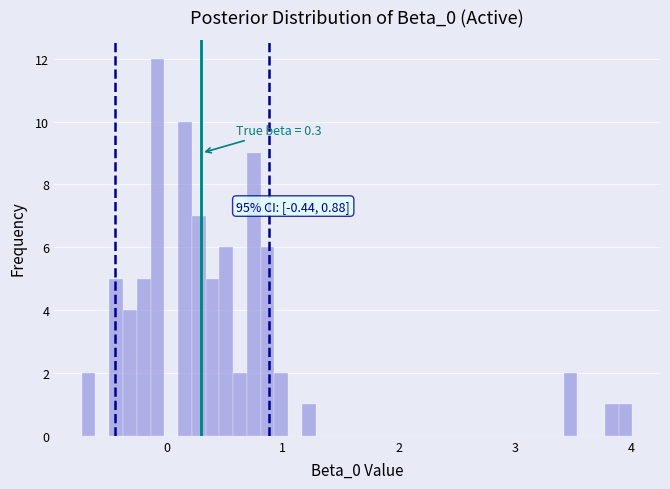

Read against the x-axis, roughly where is the centre of the tallest bar?

-0.1